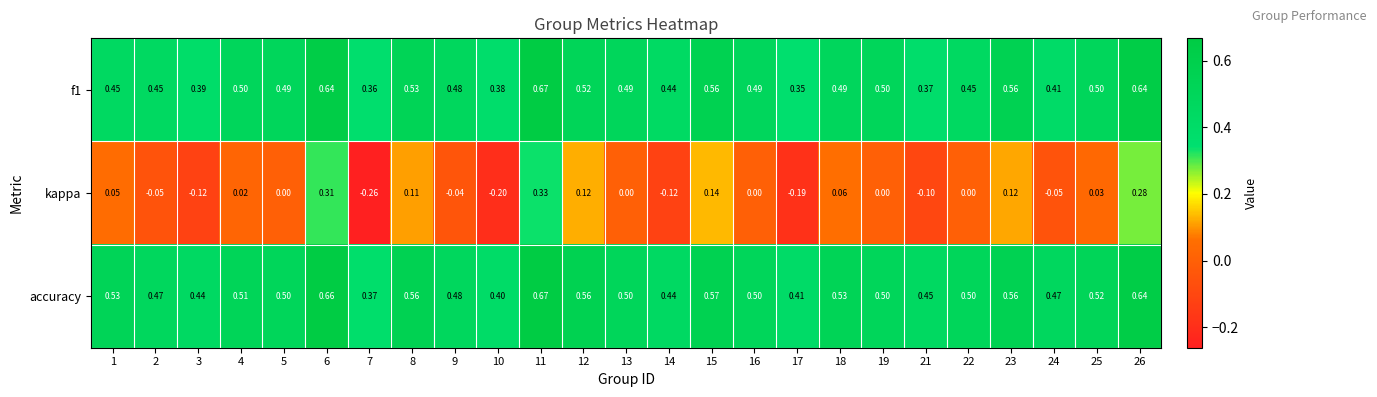

Which series changed the most between 6 and 25?

kappa